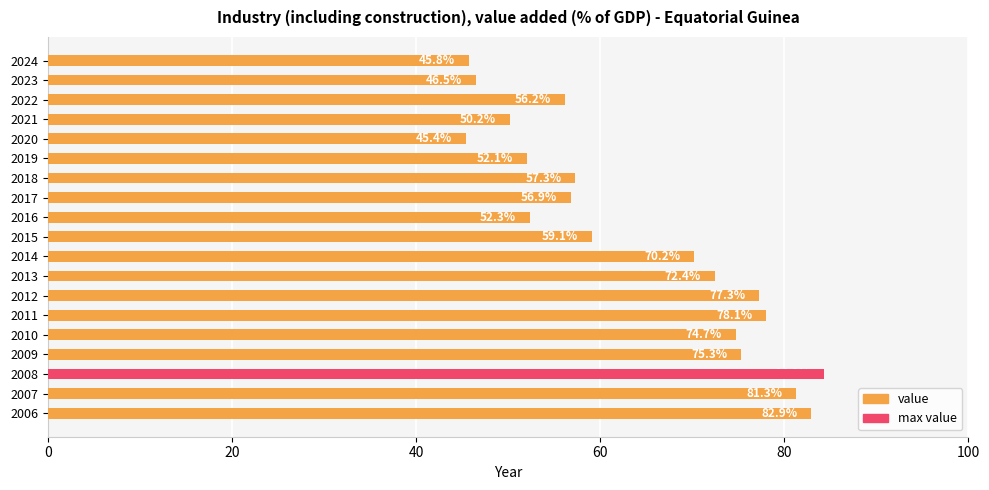

What is the change in value from 2015 to 2016?

-6.8